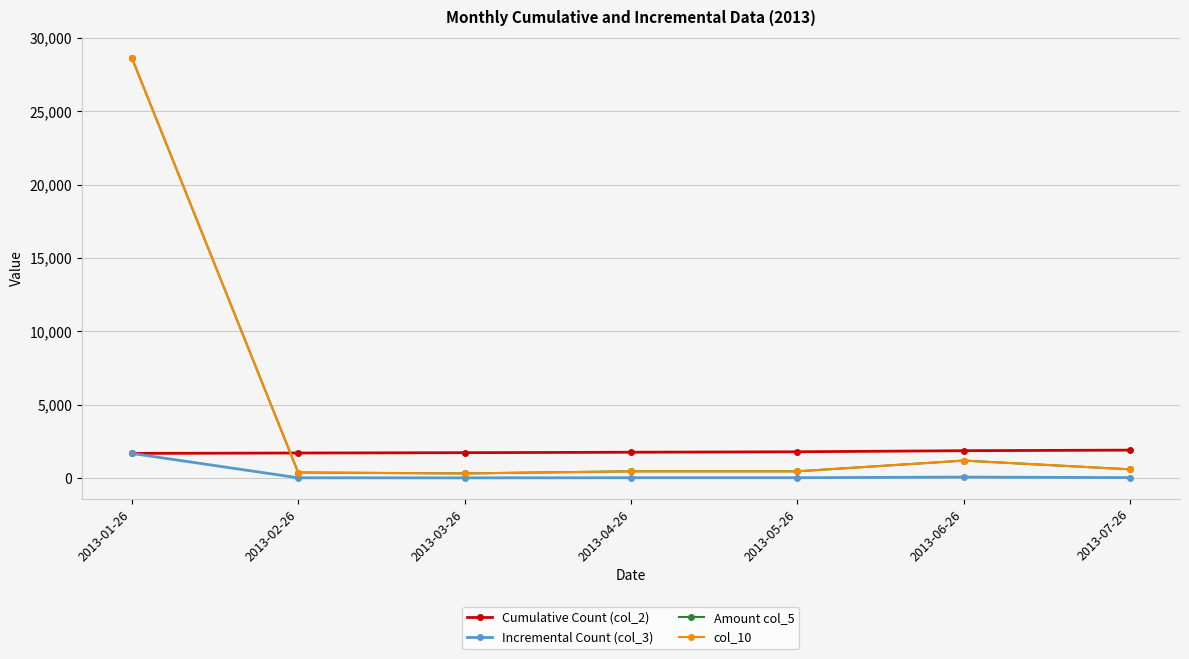

What is the label of the 2nd point from the left?

2013-02-26